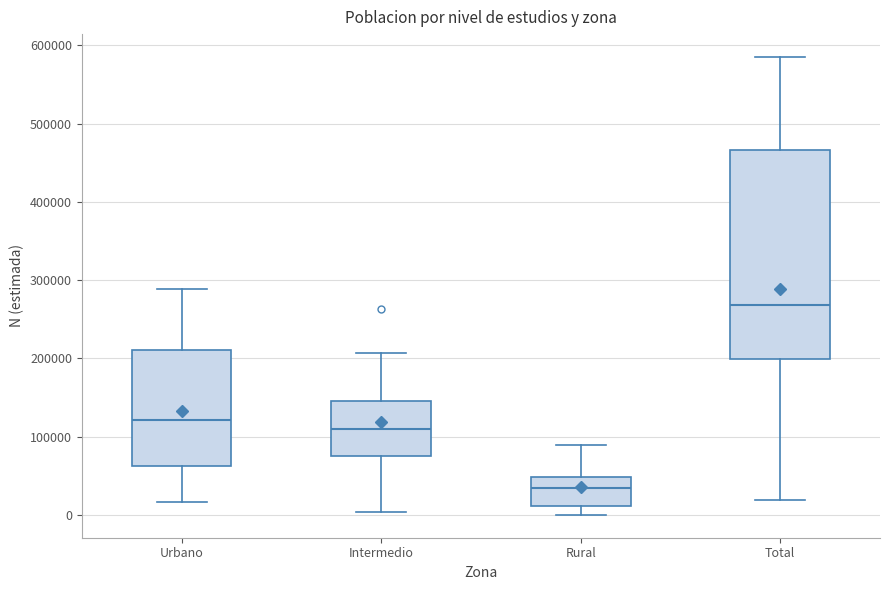

Where is the lower edge of the box for Urbano on the y-axis? The values are not printed on the chart, so give them approximately, as read against the axis.

60000